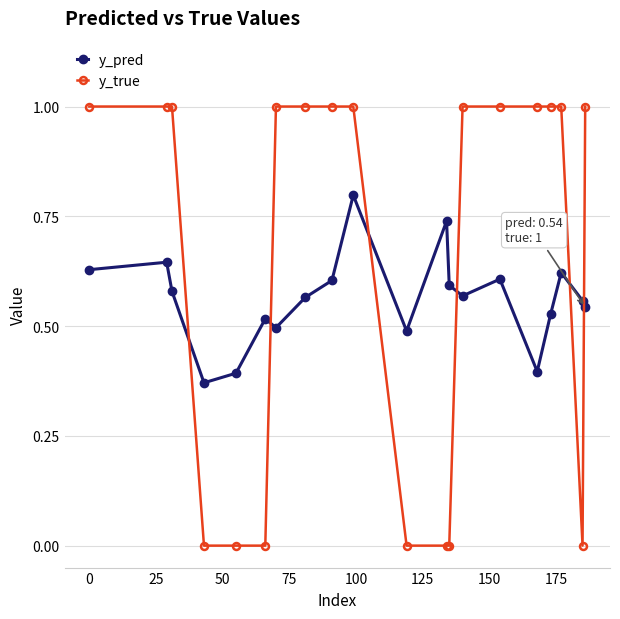

True or false: y_true and y_pred intersect in this chart.

True